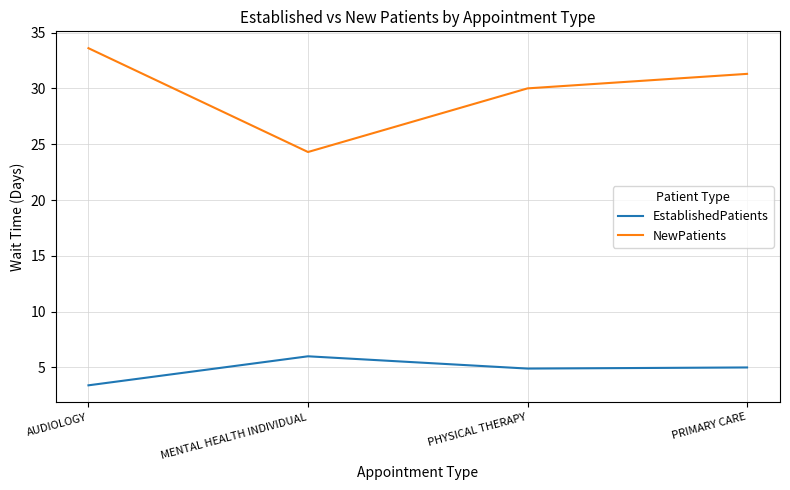

Which series has the largest total across all categories?

NewPatients